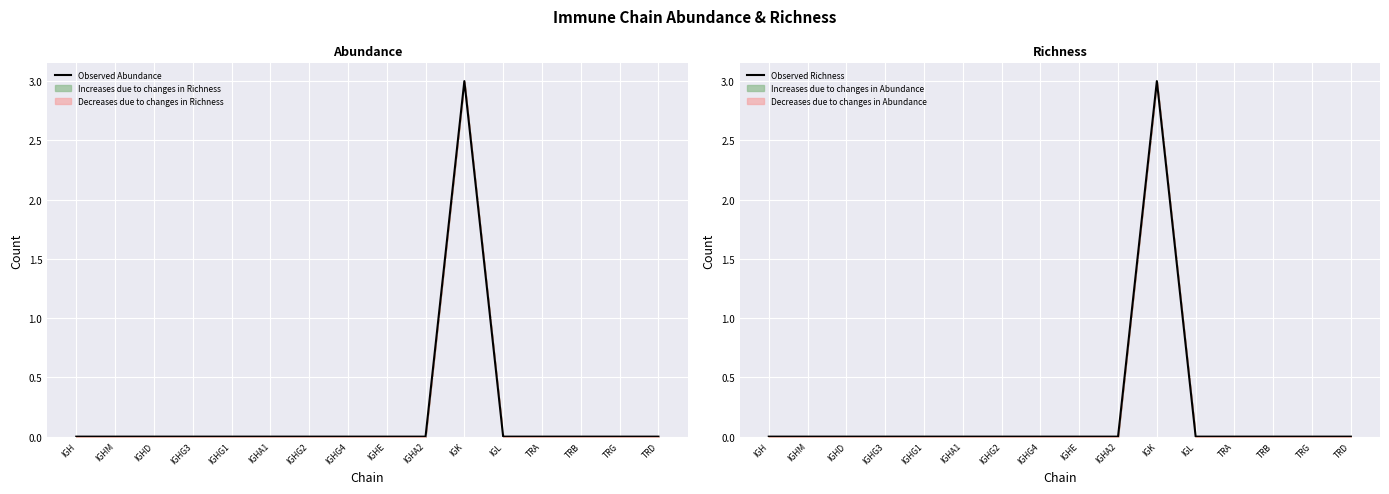

Where is the first local maximum for Observed Richness?

IGK